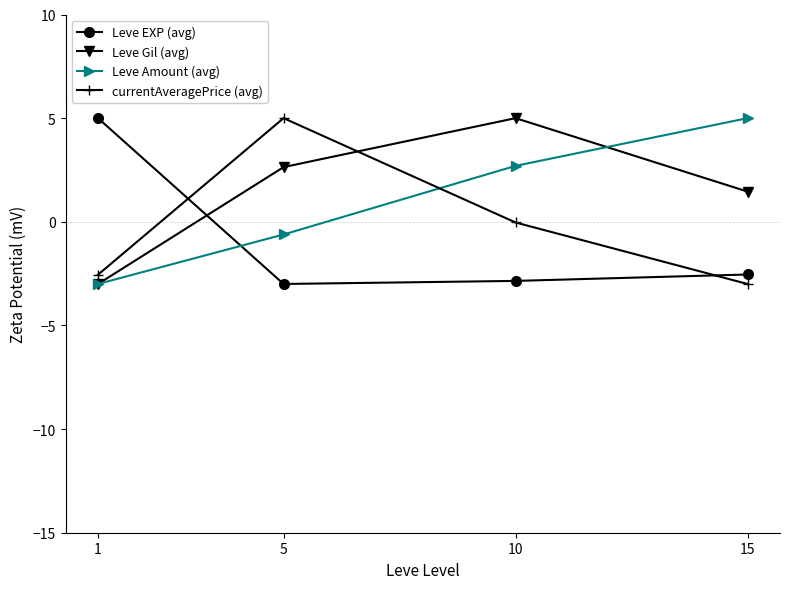

Count the number of data series in this chart.

4